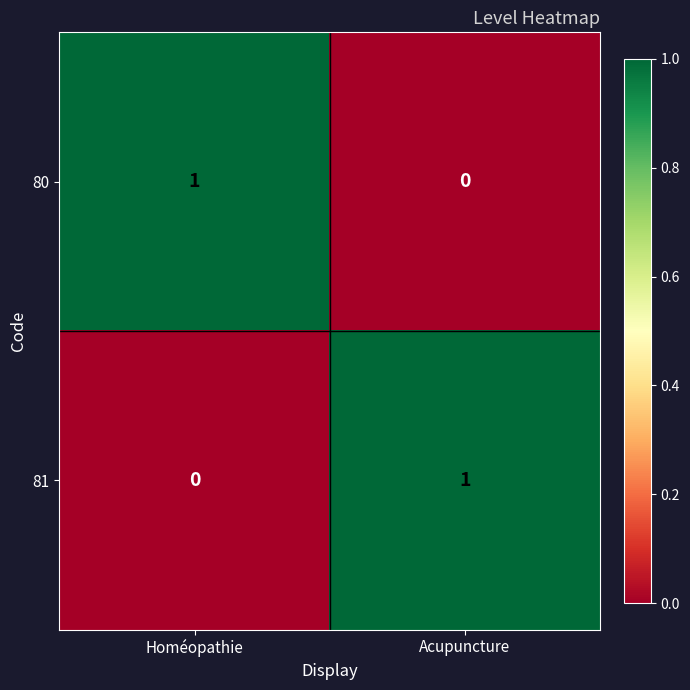

Is it true that 81 equals 1 at Homéopathie?

False